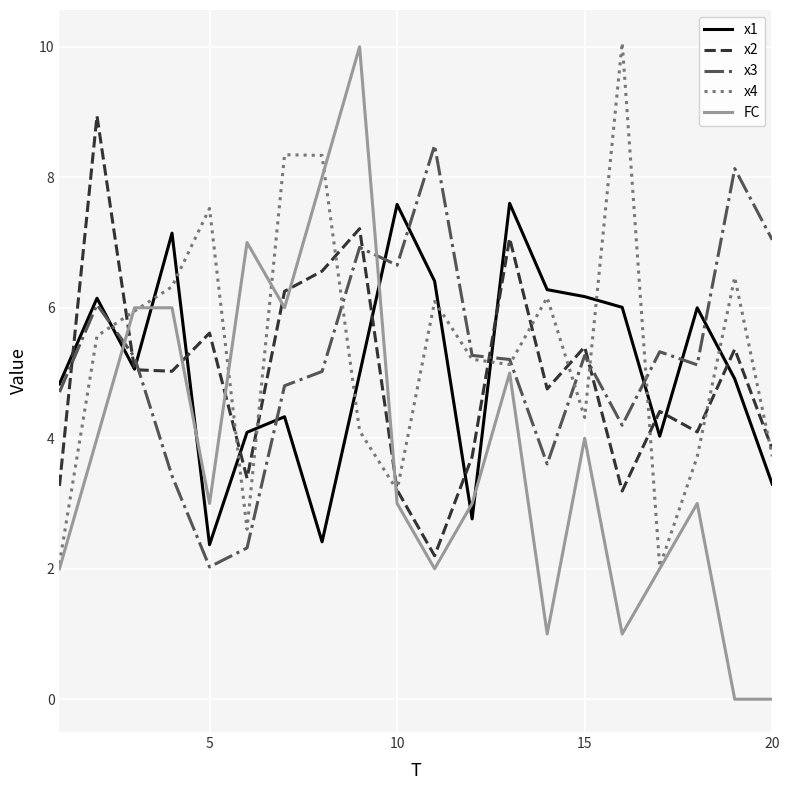

What is the difference between the second highest and second lowest values in the x4 series?

6.3